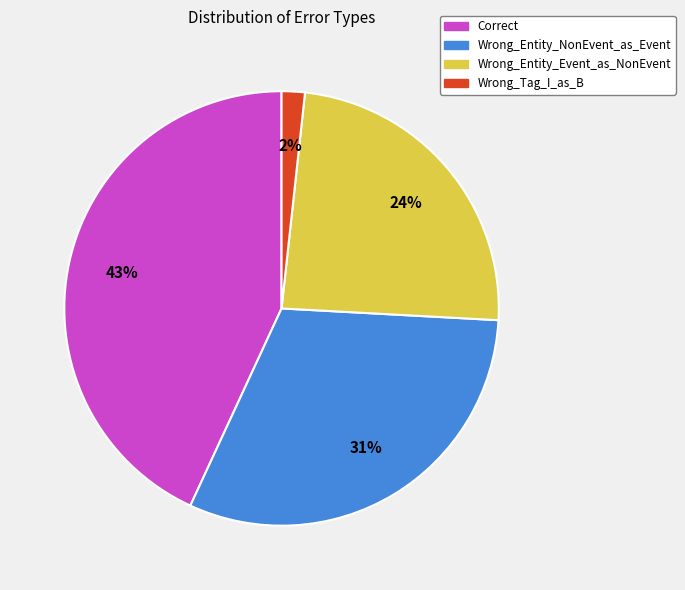

Which slice is the smallest?

Wrong_Tag_I_as_B